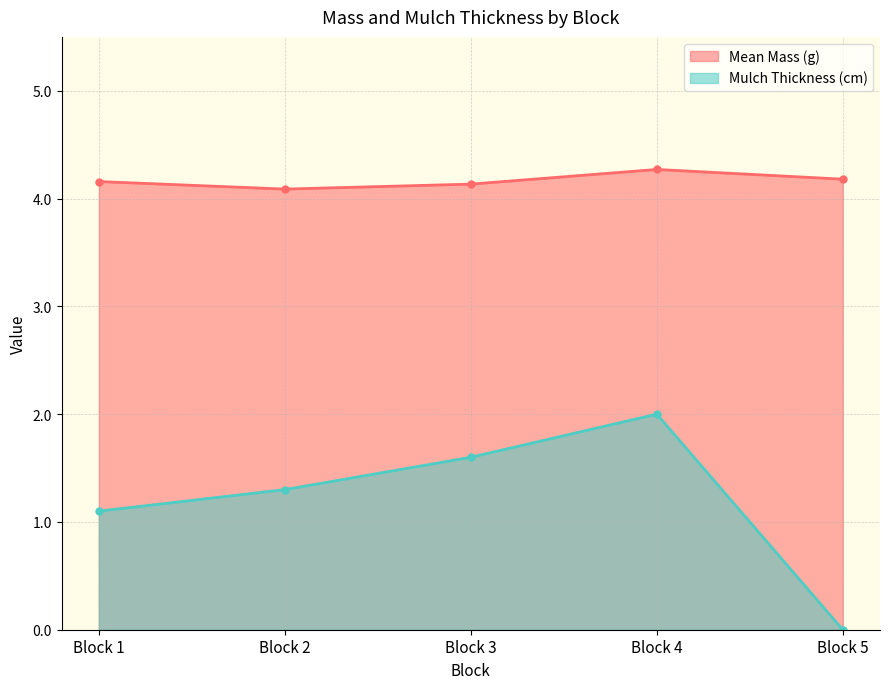

True or false: Mean Mass (g) and Mulch Thickness (cm) intersect in this chart.

False